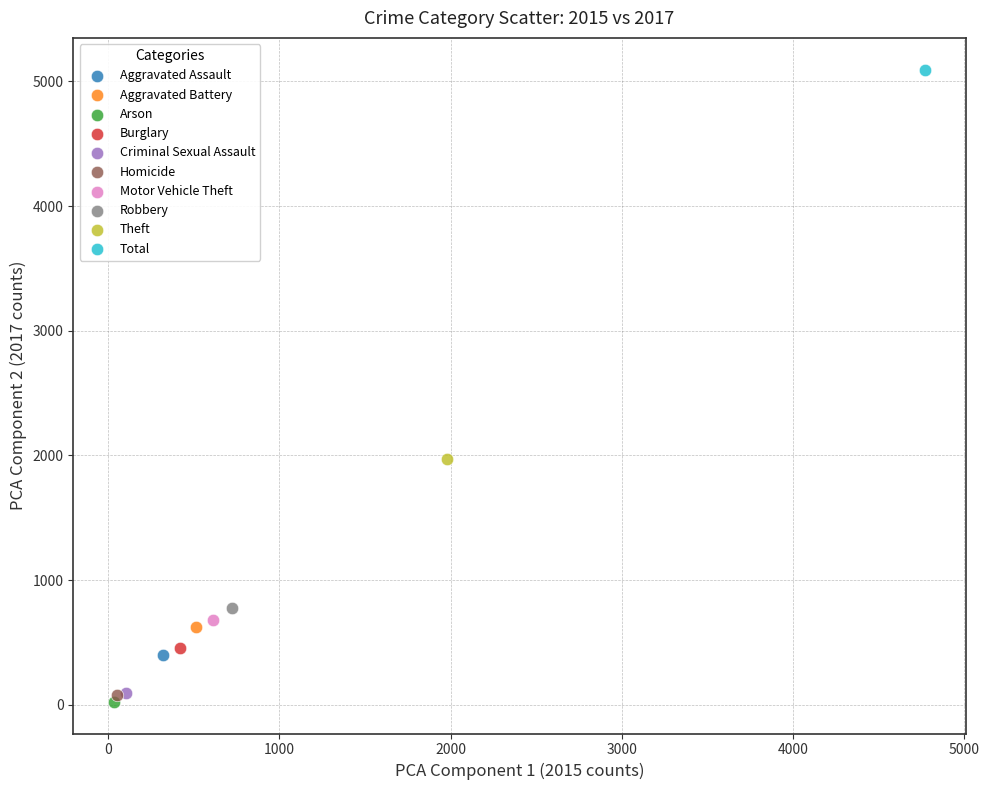

What are all the series names shown in the legend?

Aggravated Assault, Aggravated Battery, Arson, Burglary, Criminal Sexual Assault, Homicide, Motor Vehicle Theft, Robbery, Theft, Total